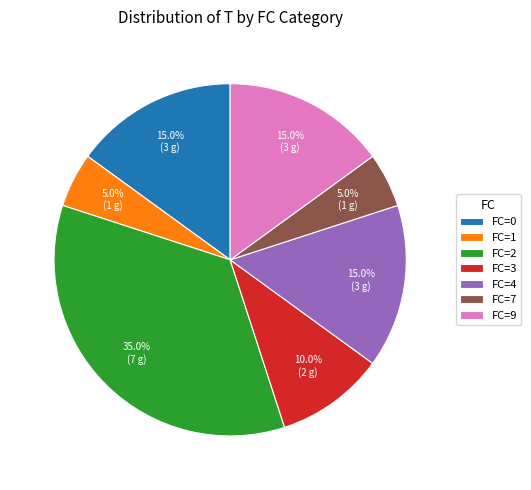

To the nearest percent, what is the difference between the largest and smallest slice percentages?

30%